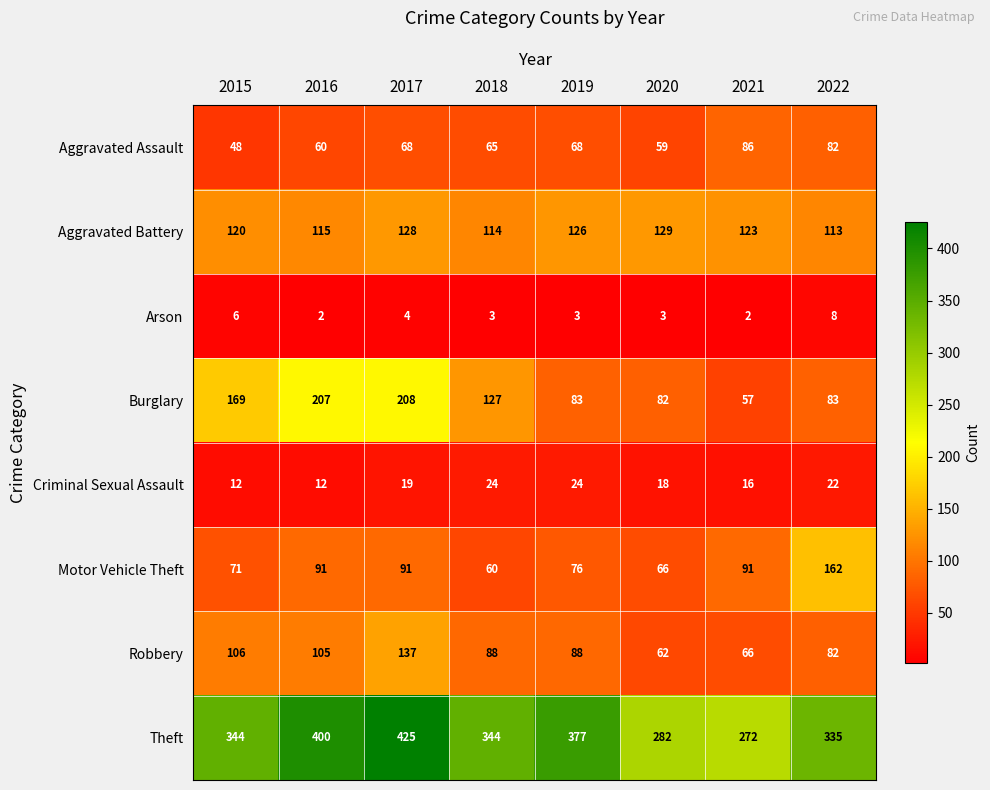

What is the difference between the Burglary values at 2015 and 2019?

86